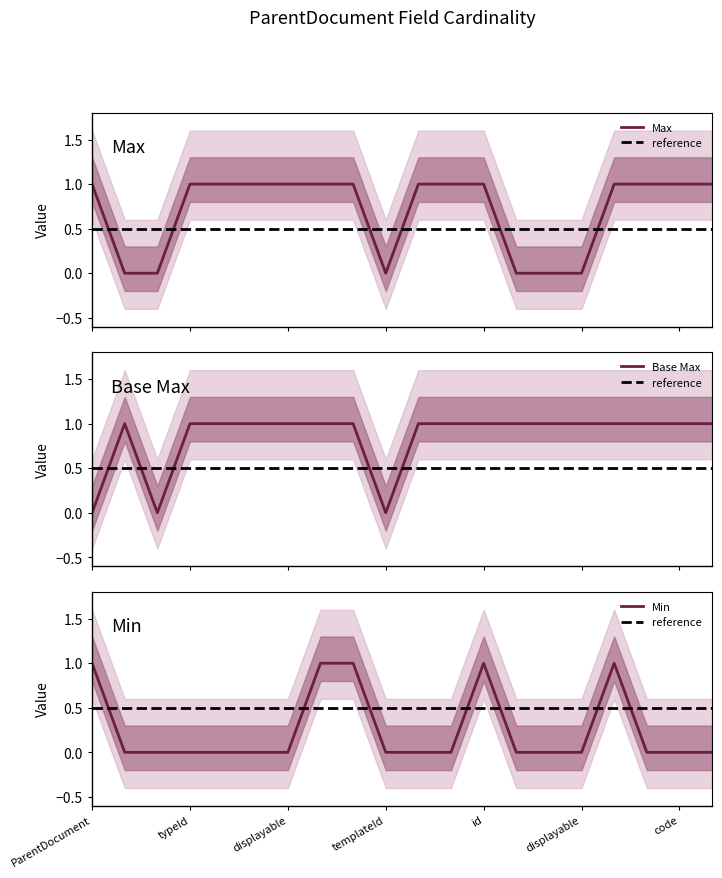

Which series changed the most between ParentDocument.typeId.displayable and ParentDocument.text?

Max